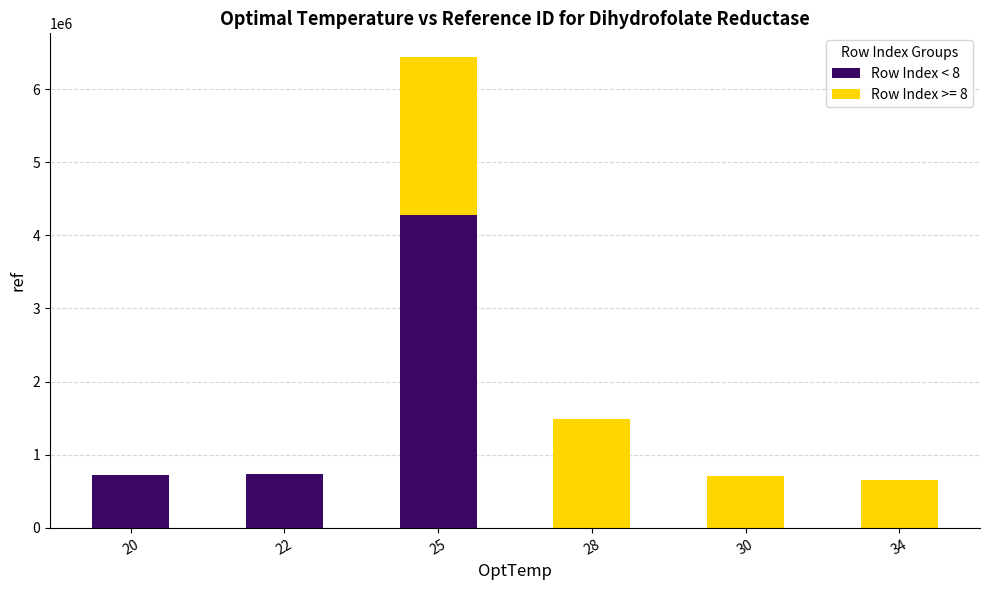

At which category is the sum across all series the highest?

25